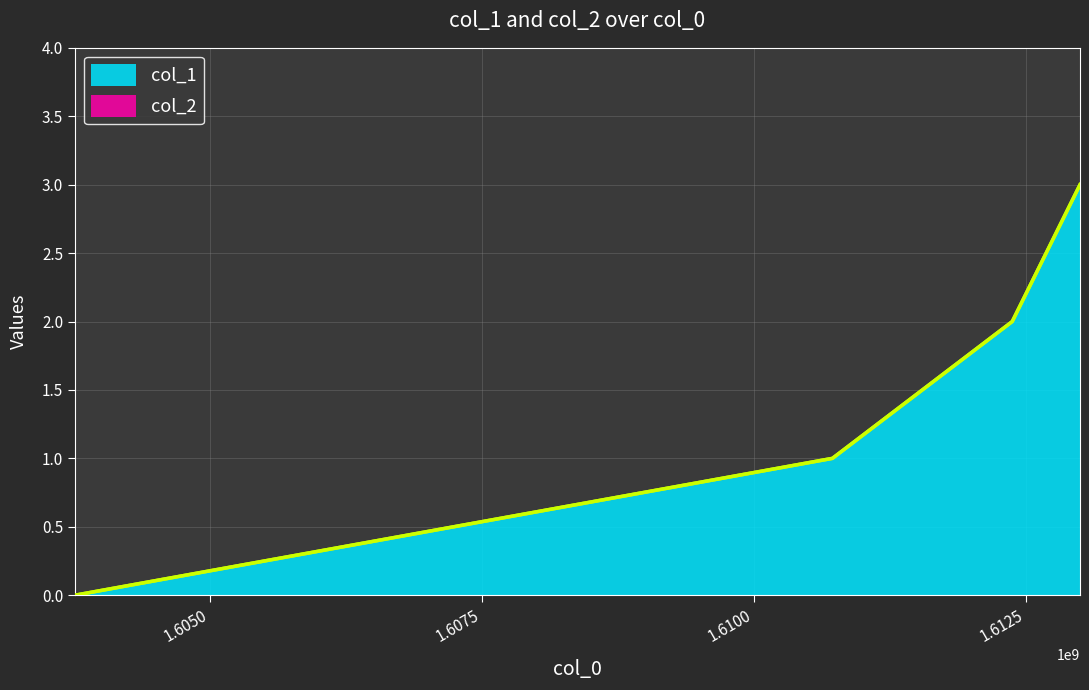

What is the difference between the second highest and second lowest values?

1